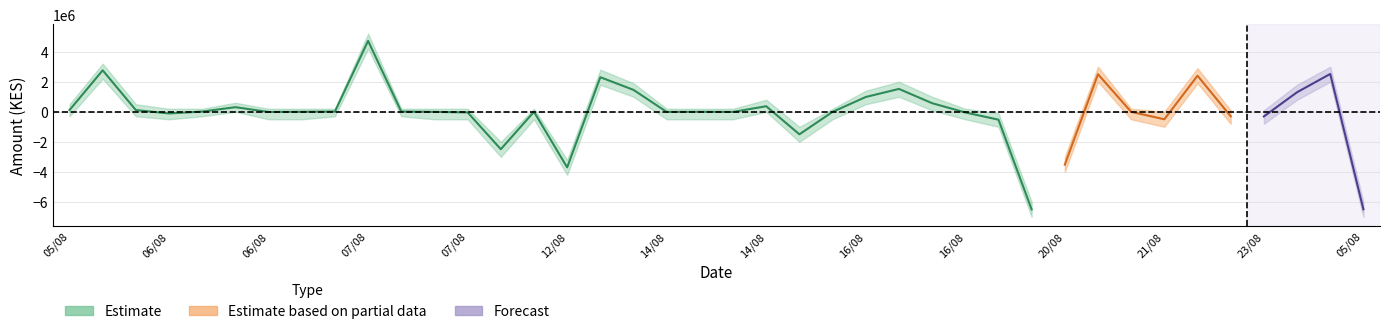

What is the value of the Estimate_lower point at the 26th from the left?

1000000.0